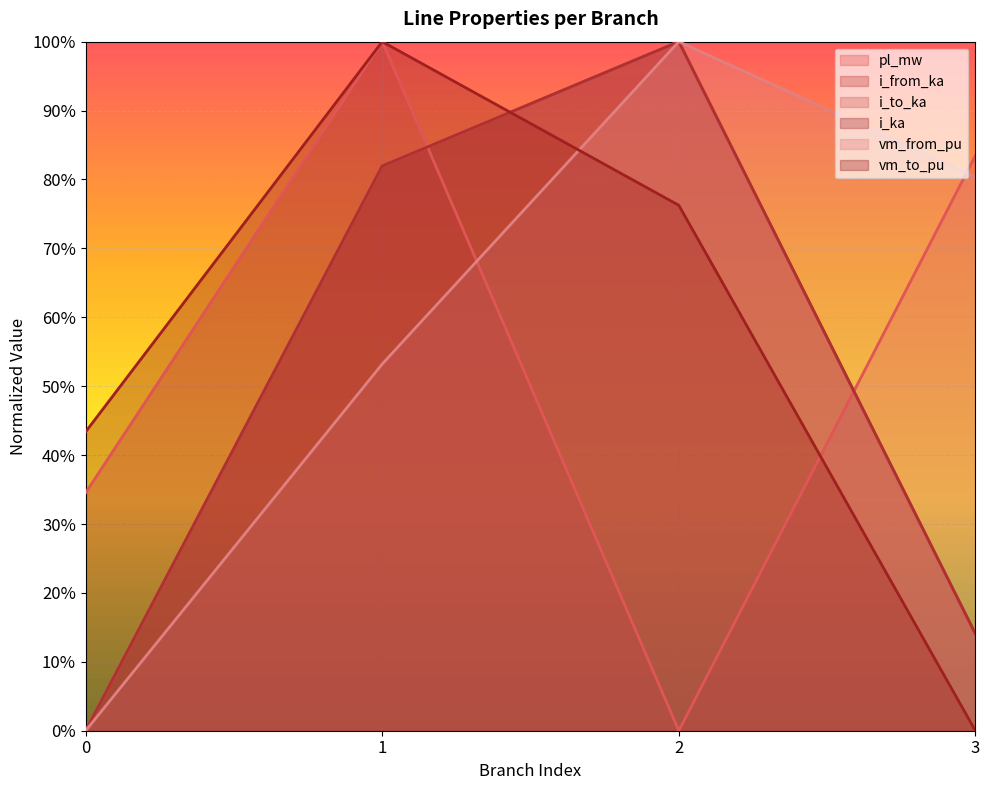

Which category has the lowest value across all series?

2